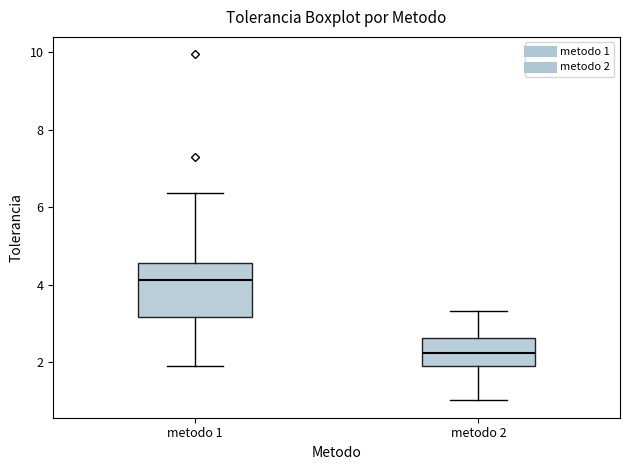

Reading left to right, transcribe this box plot: for each box, give where its median line is, the range the box spans, and where its two whiskers end, as read against the y-axis. The values are not printed on the chart, so give them approximately, as read against the axis.

metodo 1: median 4.2, box 3.2 to 4.6, whiskers 2.0 to 6.4
metodo 2: median 2.2, box 2.0 to 2.6, whiskers 1.0 to 3.4